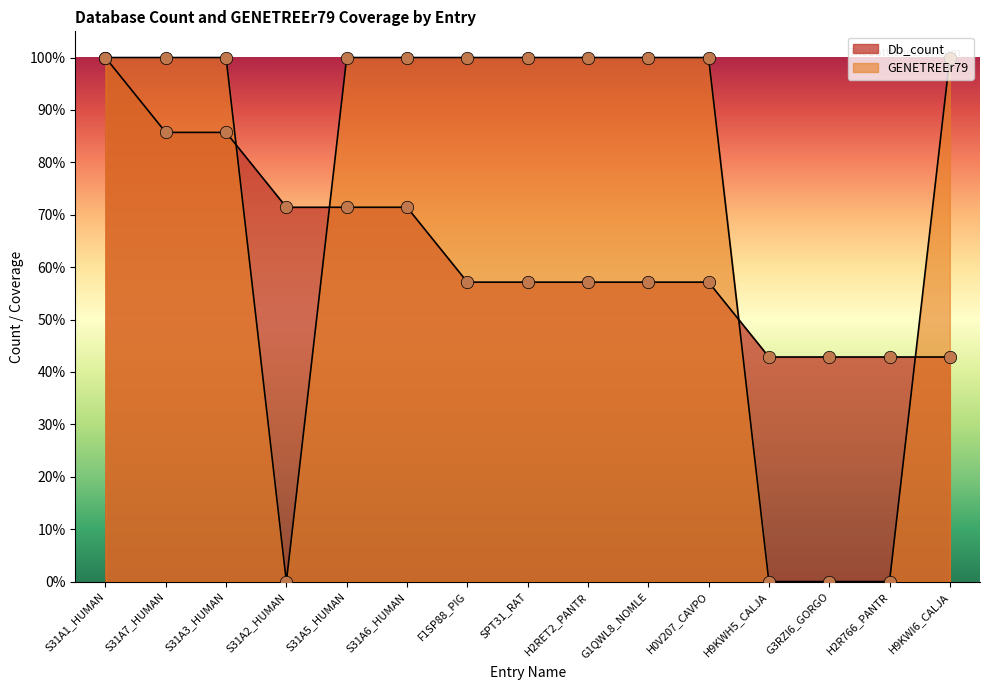

What is the total value across all series at SPT31_RAT?

1.6